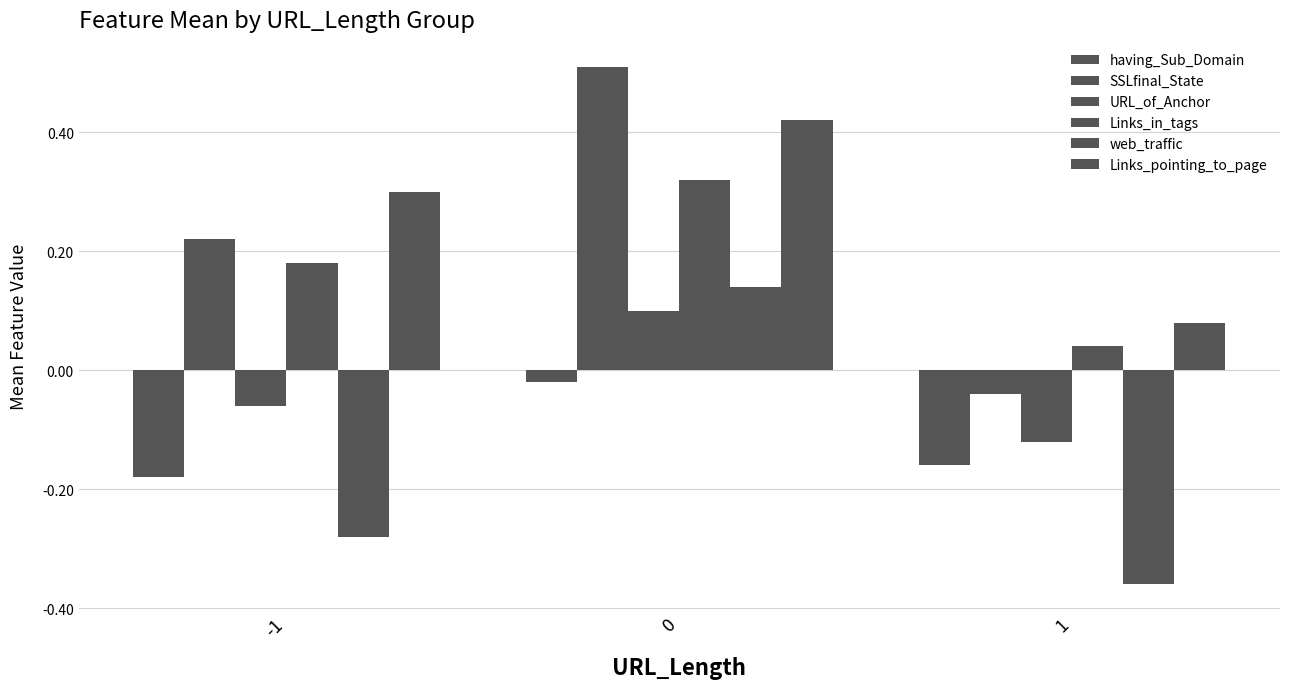

Rank the categories by web_traffic value from highest to lowest.

0, -1, 1